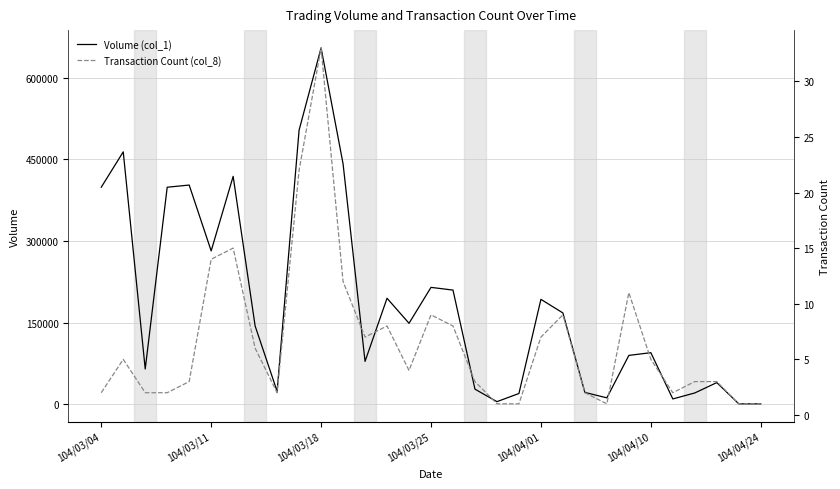

The value of Volume (col_1) at 104/03/18 is 184953. True or false?

False